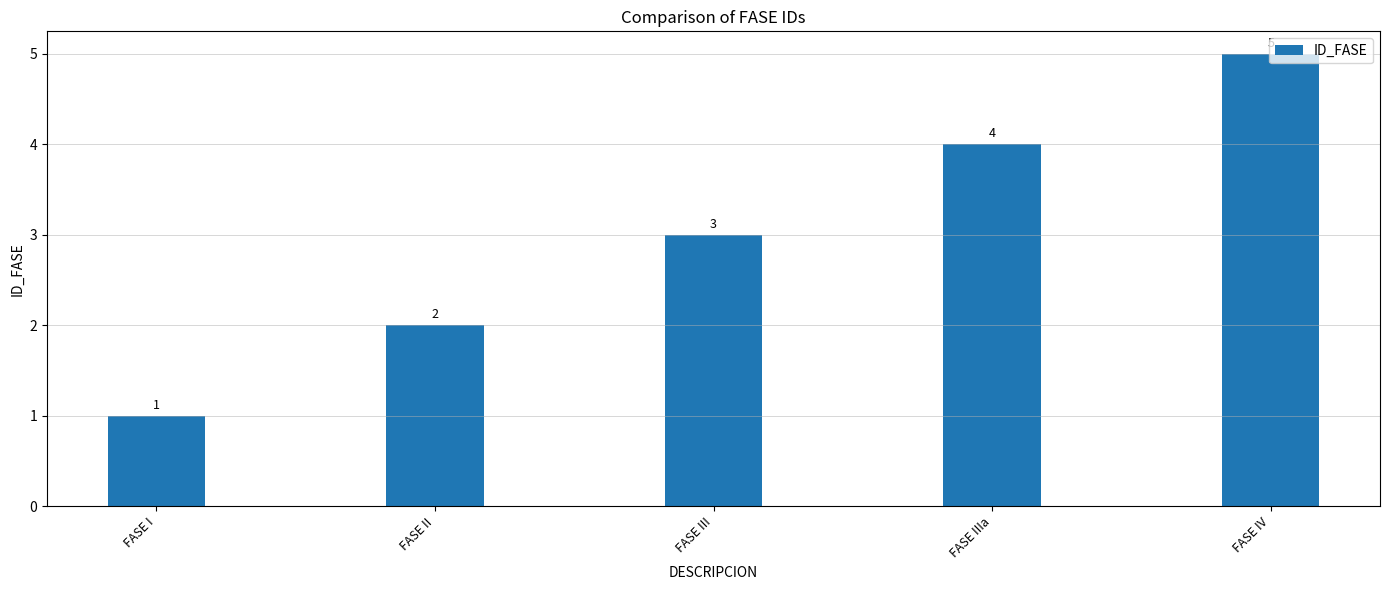

What is the value of the 3rd bar from the left?

3